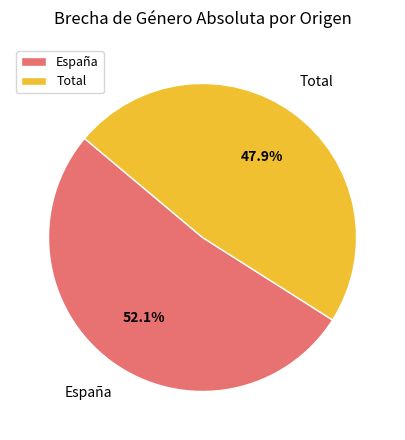

Which slice is the smallest?

Total